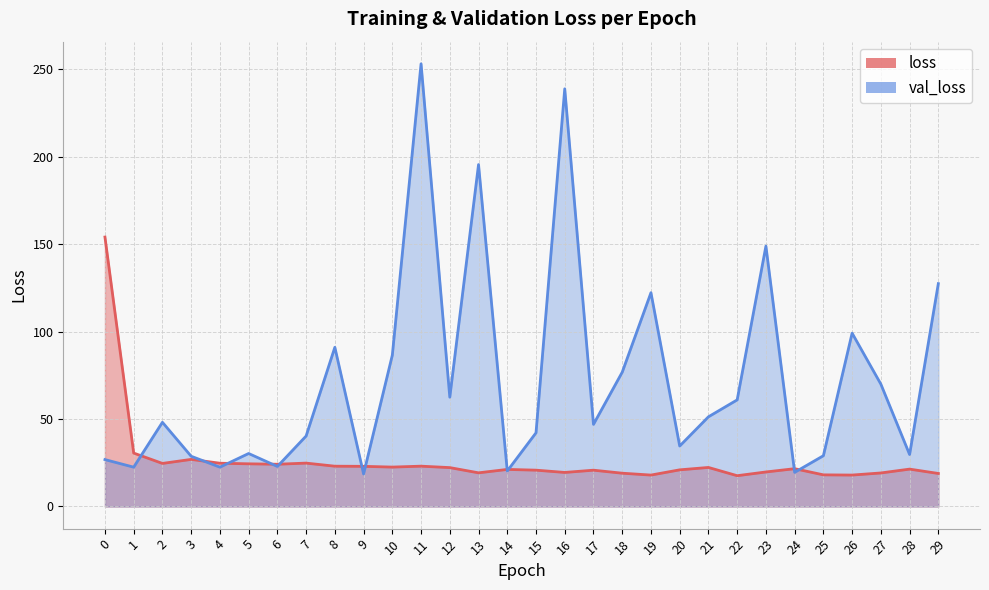

What is the difference between the maximum and minimum values in the val_loss series?

234.6